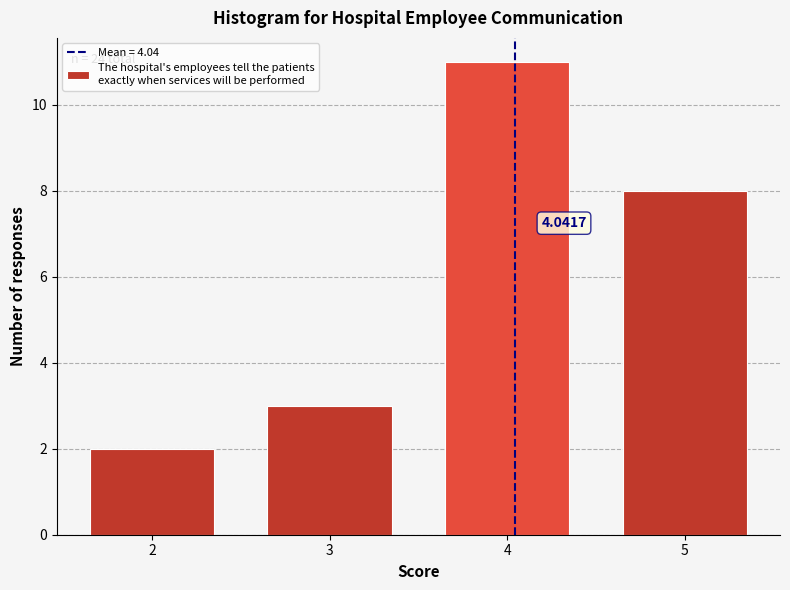

Which range on the x-axis has the tallest bar?

3.5 to 4.5